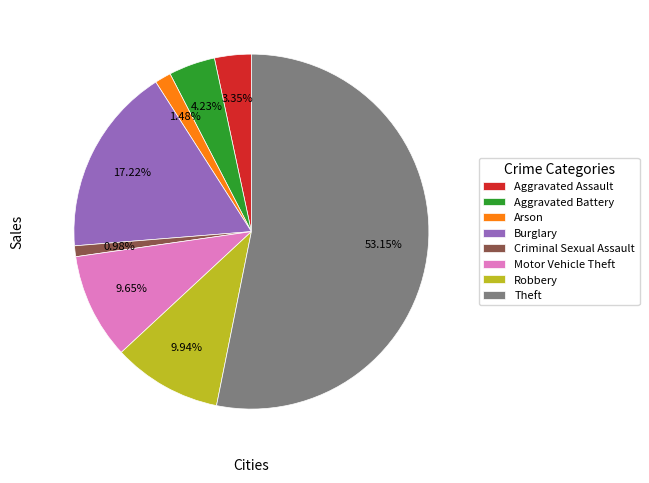

Approximately how many times larger is the value at Aggravated Assault compared to Arson?

2.3